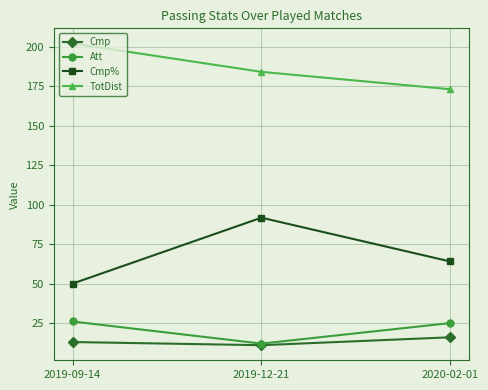

Does the chart have visible grid lines?

Yes